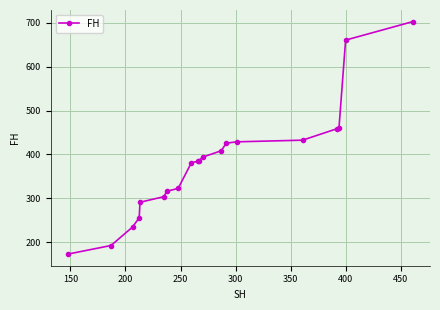

What is the value of the 20th point from the left?

702.9